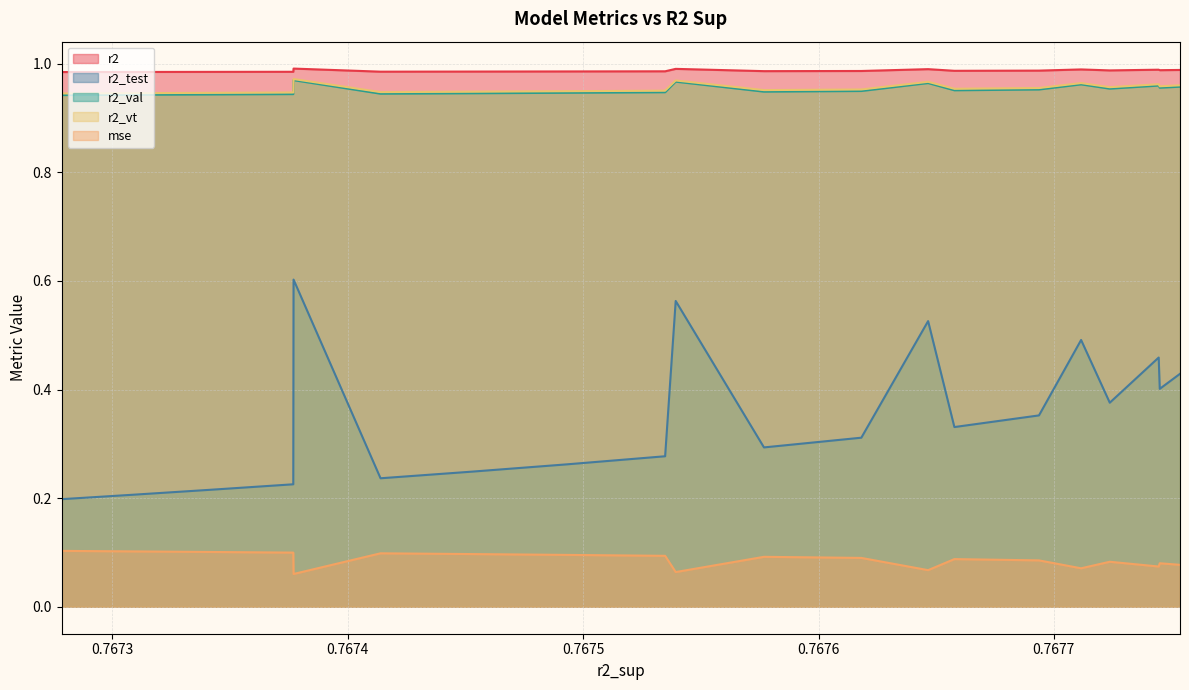

True or false: r2_test and r2 cross at least once.

False